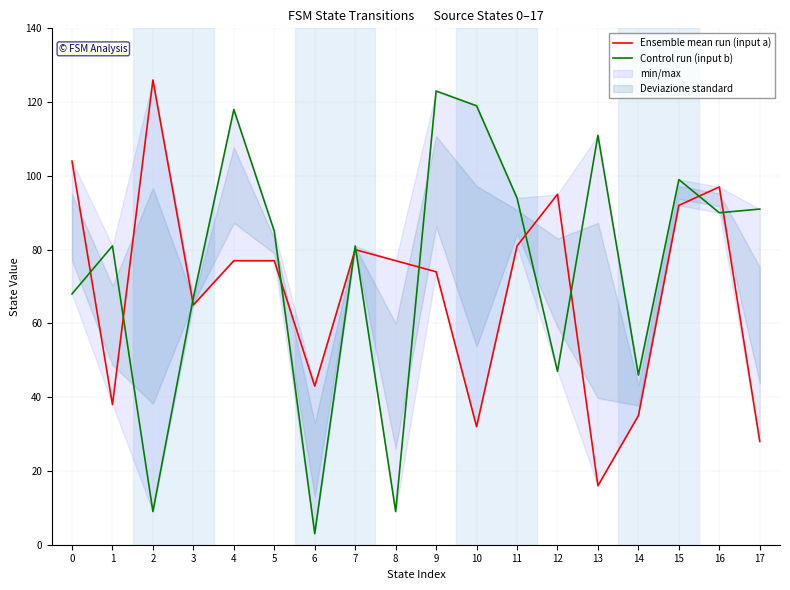

Is the value of Control run (input b) at 11 greater than the value of Ensemble mean run (input a) at 1?

Yes